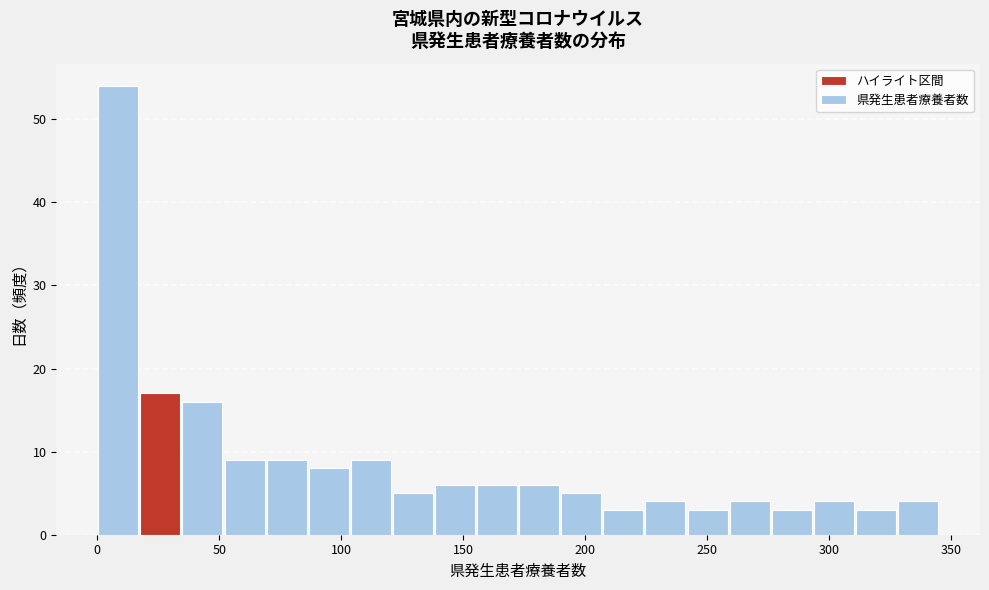

Around what value on the x-axis is the tallest bar? Give the approximate position of its centre, as read against the axis.

10